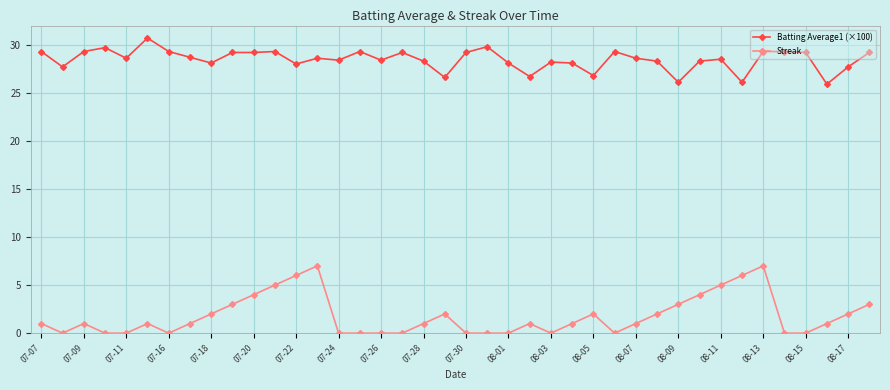

True or false: Batting Average1 (×100) has more than 1 points higher than both neighbors.

True